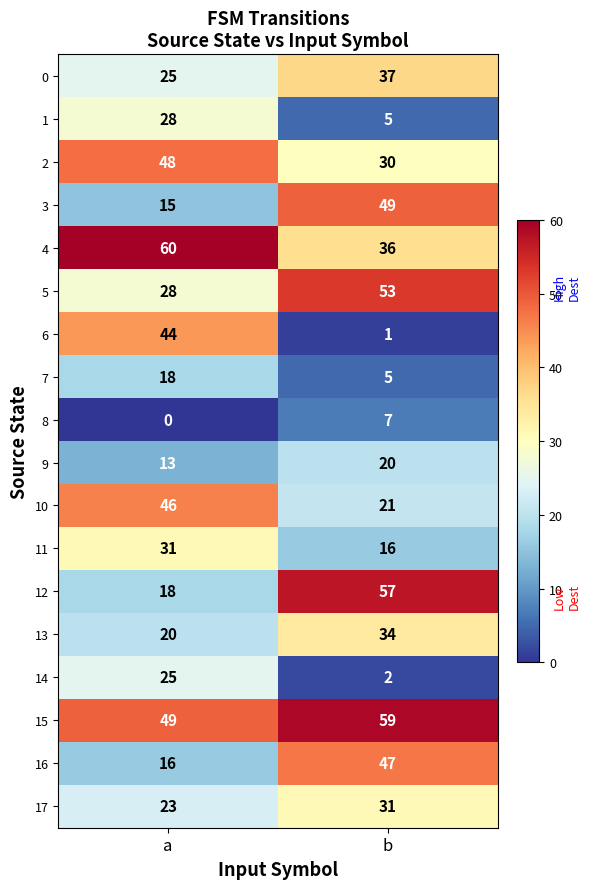

How many data points does each series have?

2